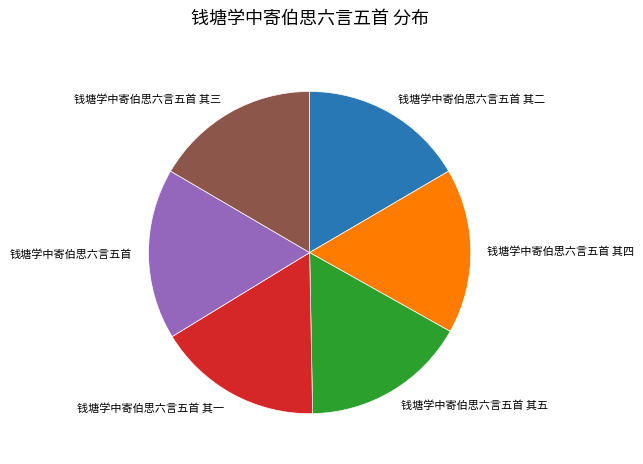

Approximately how many times larger is the value at 钱塘学中寄伯思六言五首 其二 compared to 钱塘学中寄伯思六言五首 其三?

1.0